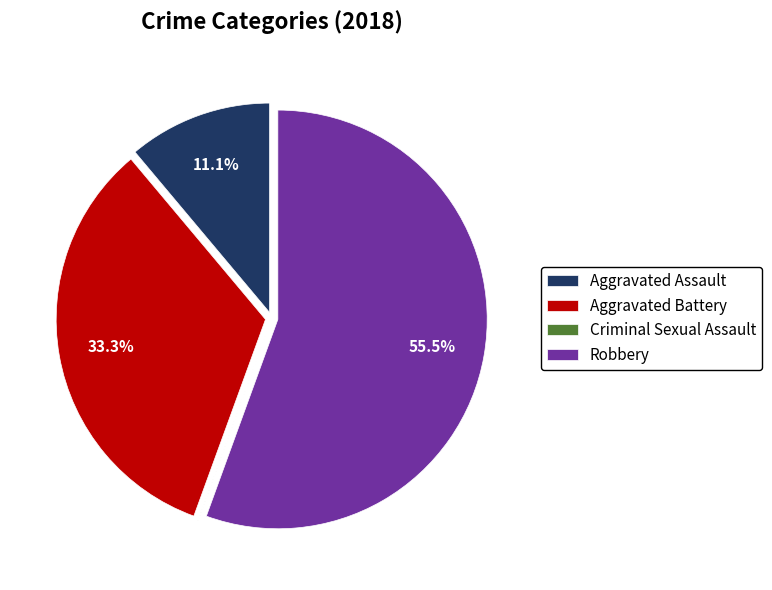

Which has a higher value, Aggravated Assault or Robbery?

Robbery